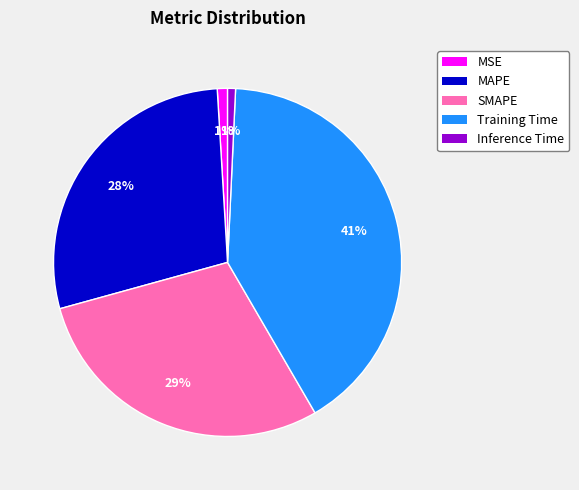

Is there a majority slice in this chart?

No